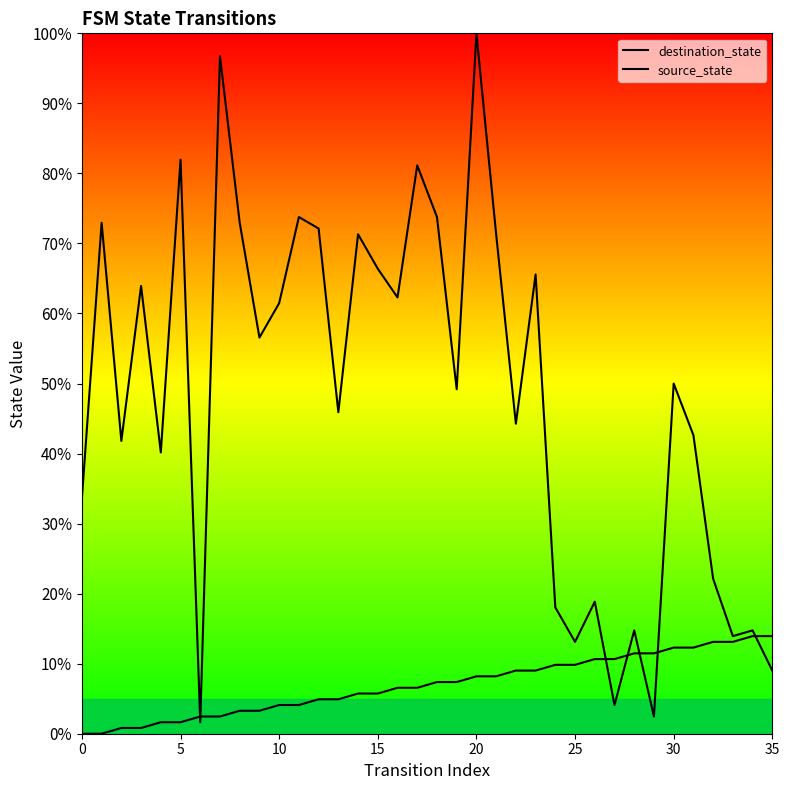

How many data points in source_state are less than 7?

18